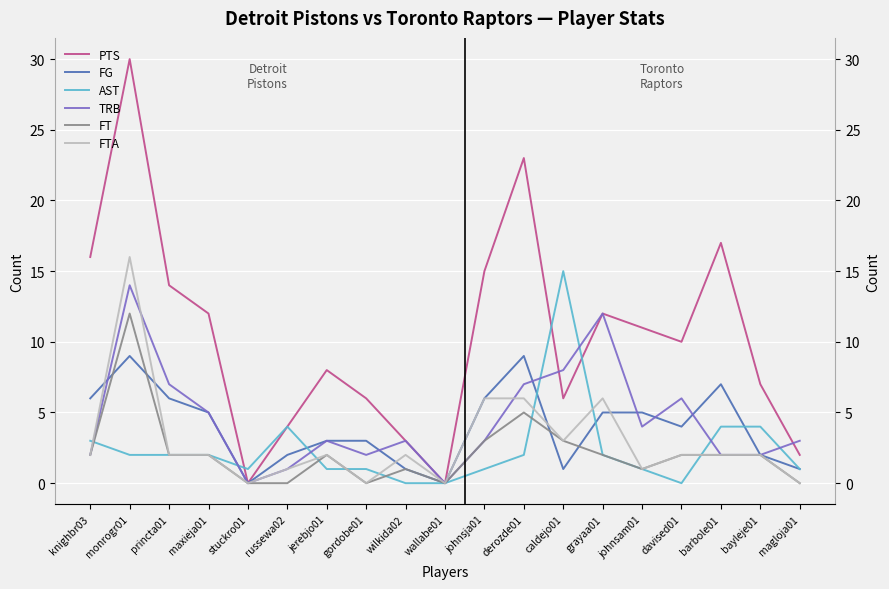

What is the greatest value displayed?

30